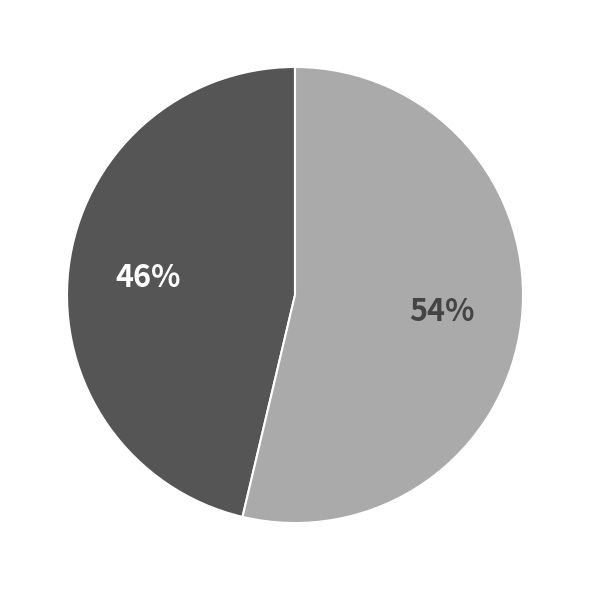

Is there a majority slice in this chart?

Yes